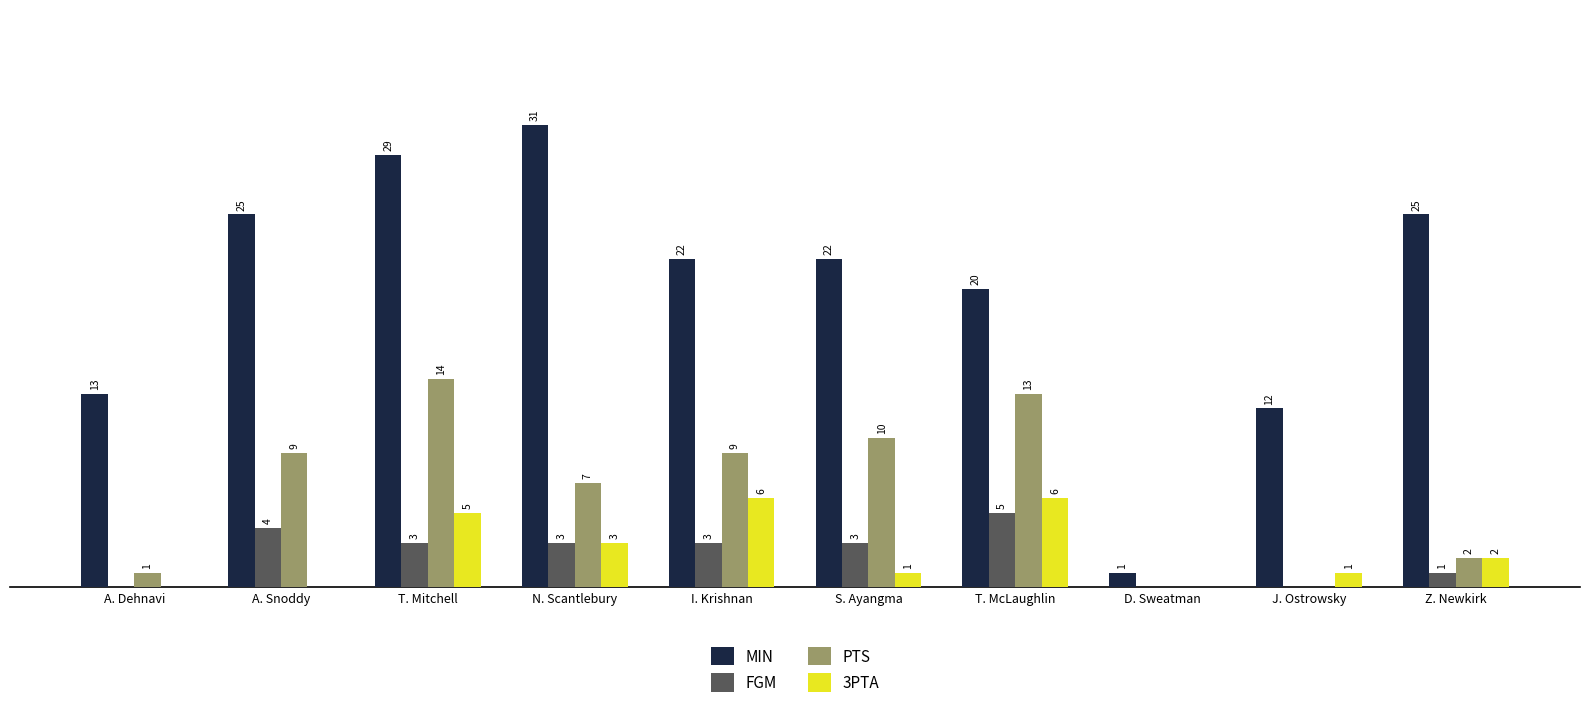

At which category does the chart reach its peak across all series?

N. Scantlebury